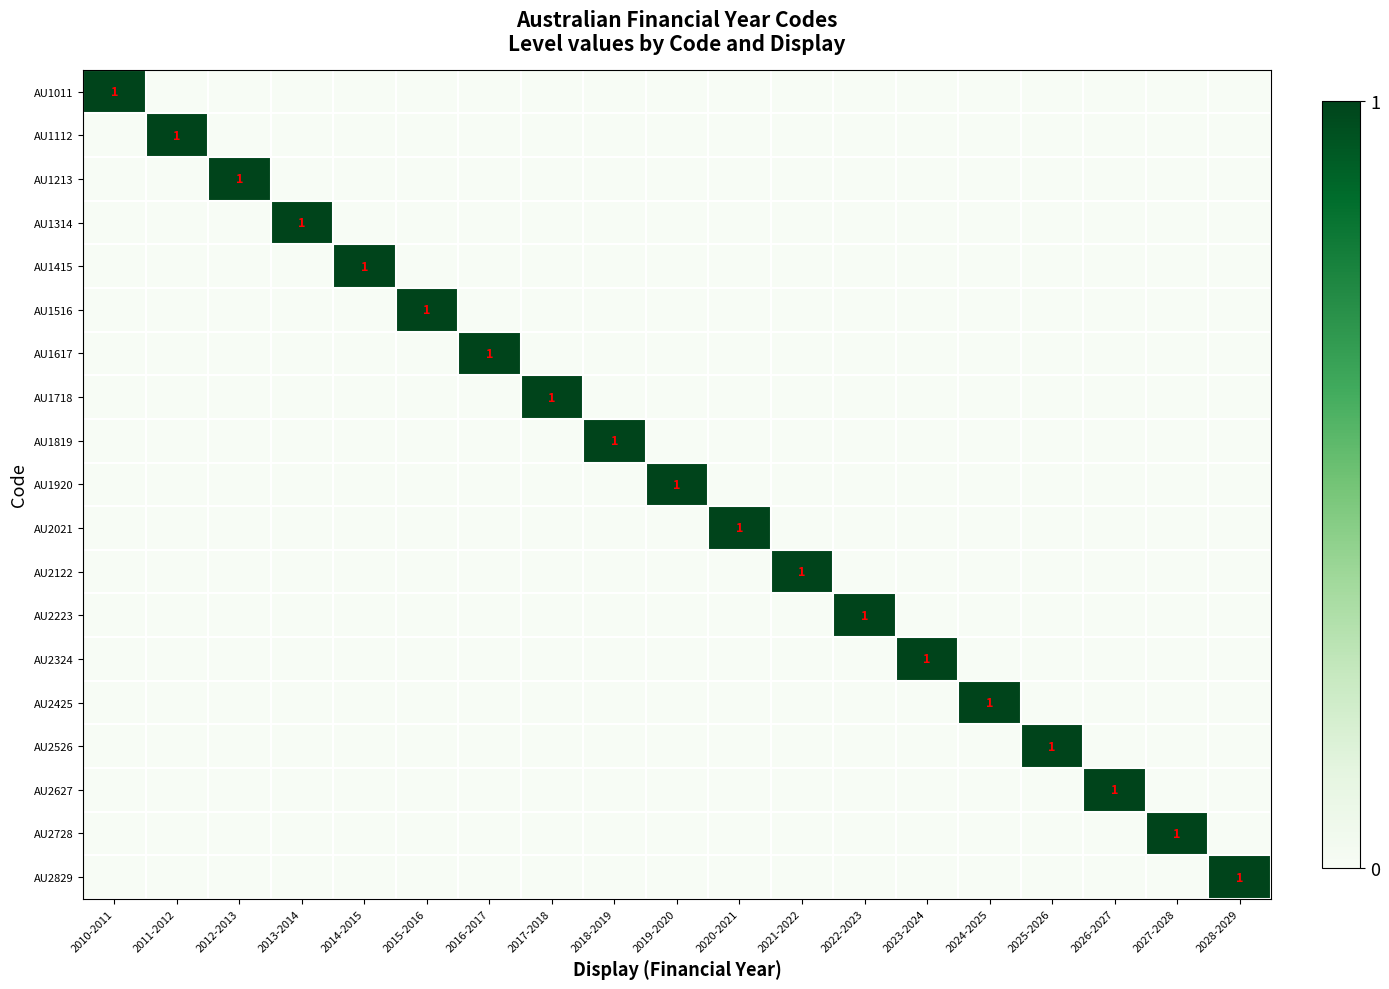

What is the highest value of the AU1718 series?

1